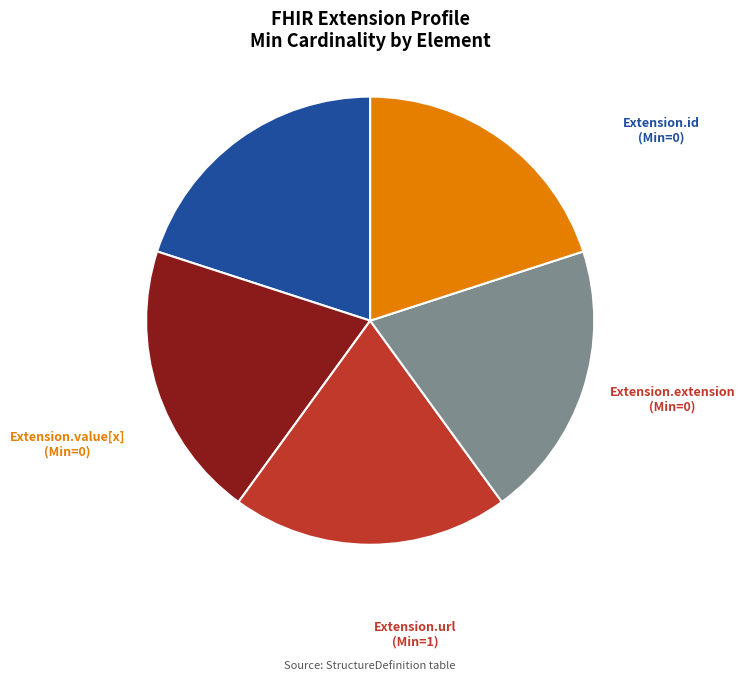

Is there any slice that represents more than half of the pie?

No